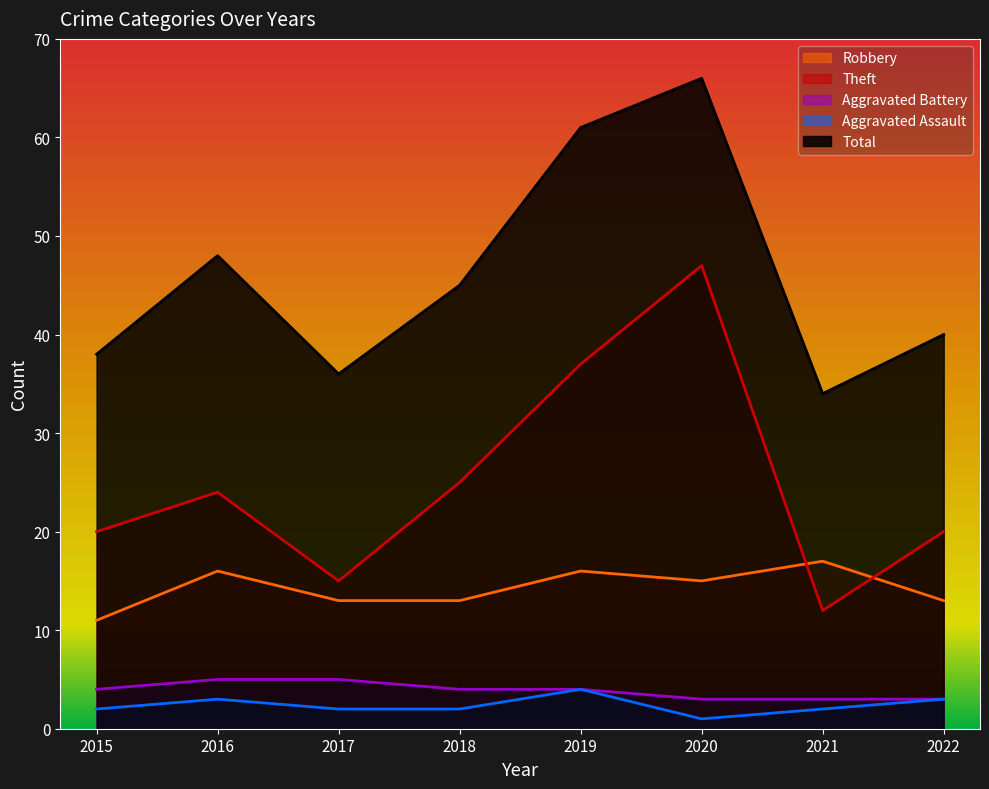

What is the difference between the second highest and second lowest values in the Aggravated Assault series?

1